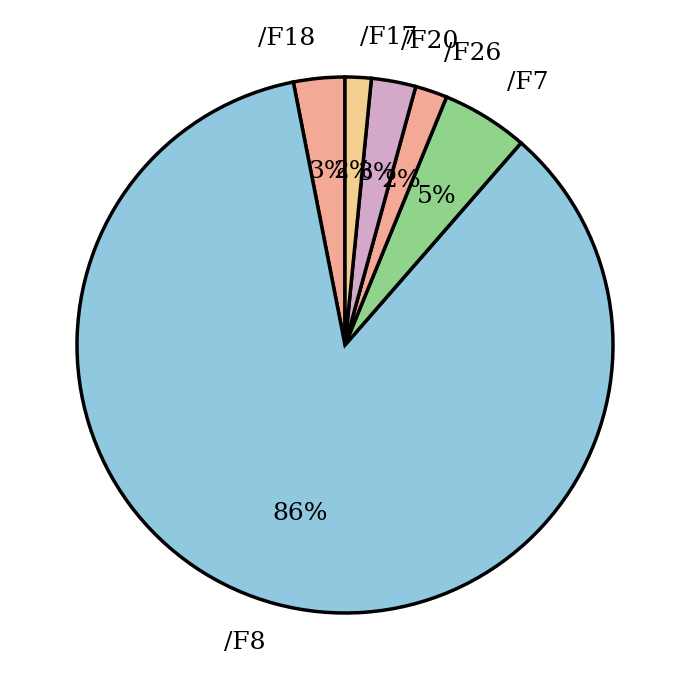

Between /F8 and /F18, which is larger?

/F8